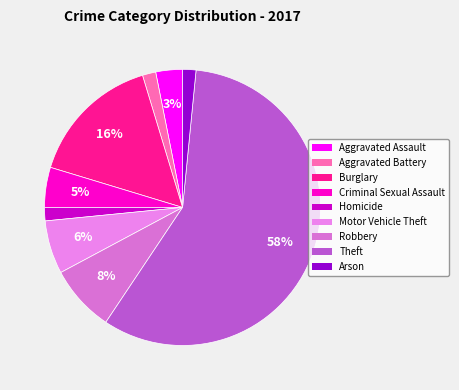

To the nearest percent, what is the difference between the Arson and Theft slice percentages?

56%